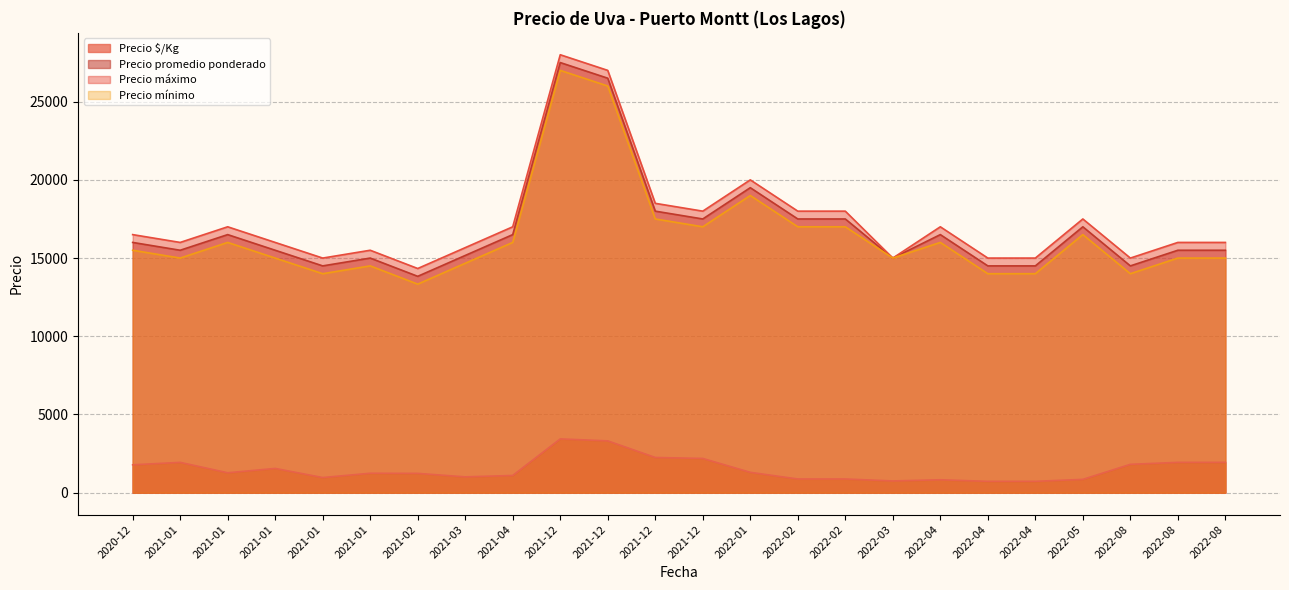

Rank the series by their maximum value, from highest to lowest.

Precio máximo, Precio promedio ponderado, Precio mínimo, Precio $/Kg